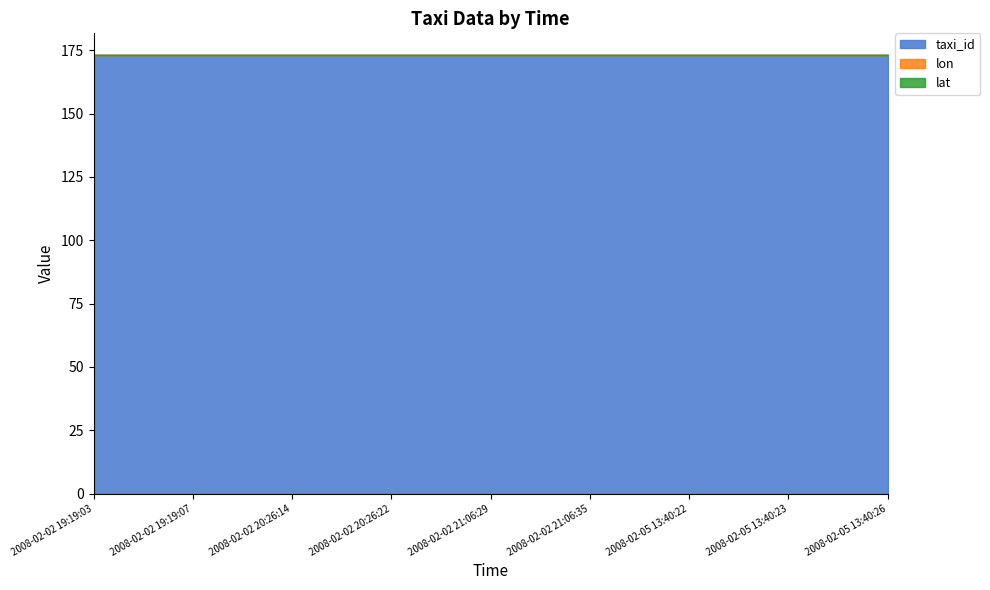

True or false: lon has a value of 0 at 2008-02-05 13:40:23.

True